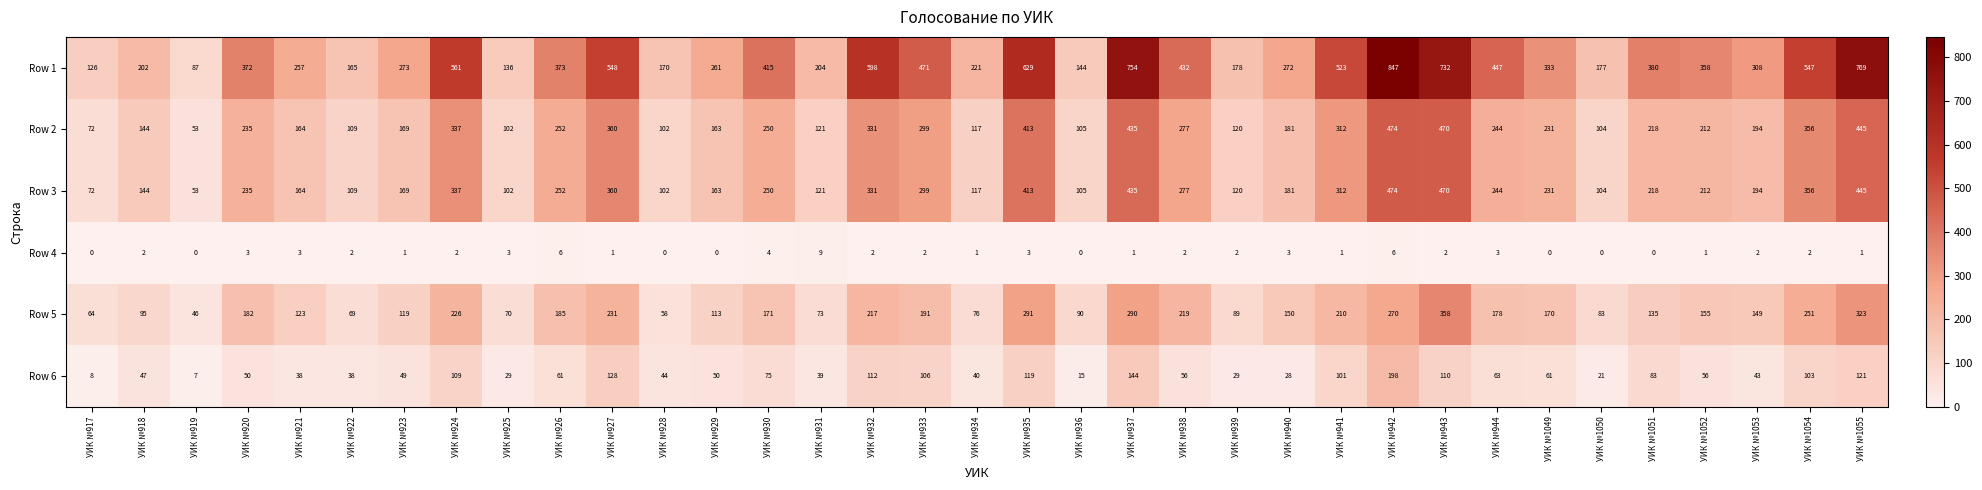

What is the difference between the maximum and minimum values in the Row 5 series?

312